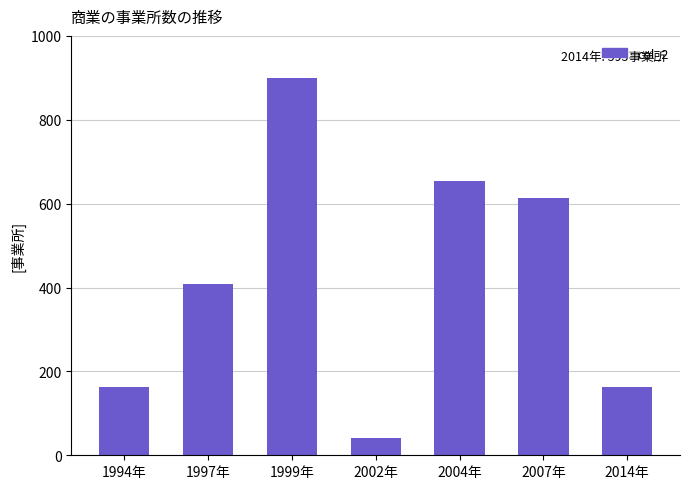

The chart shows a value of 686.3 at 1997年. True or false?

False